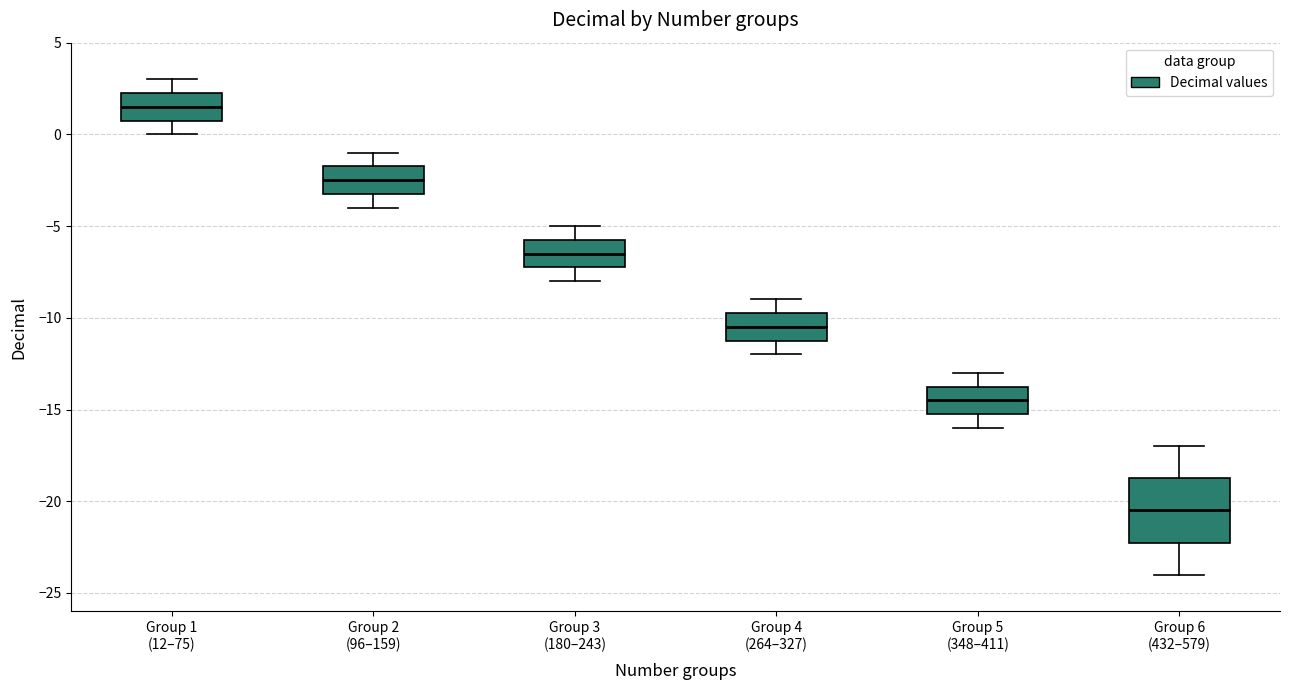

Where is the lower edge of the box for Group 6 (432–579) on the y-axis? The values are not printed on the chart, so give them approximately, as read against the axis.

-22.0